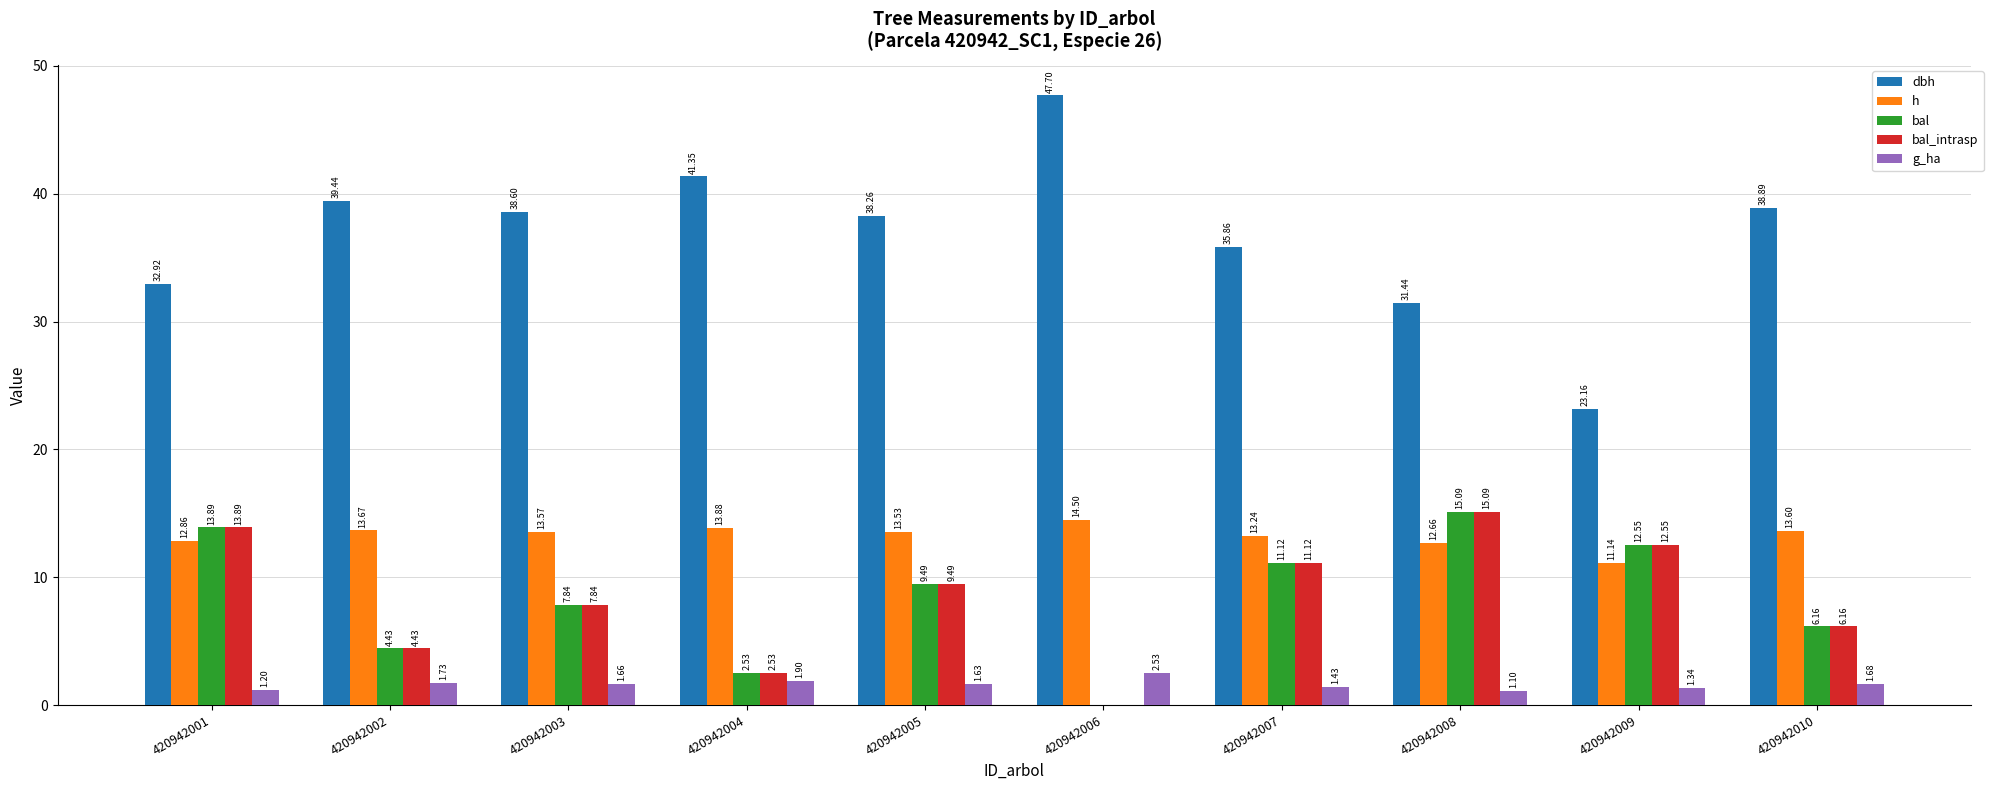

Which series changed the most between 420942007 and 420942009?

dbh